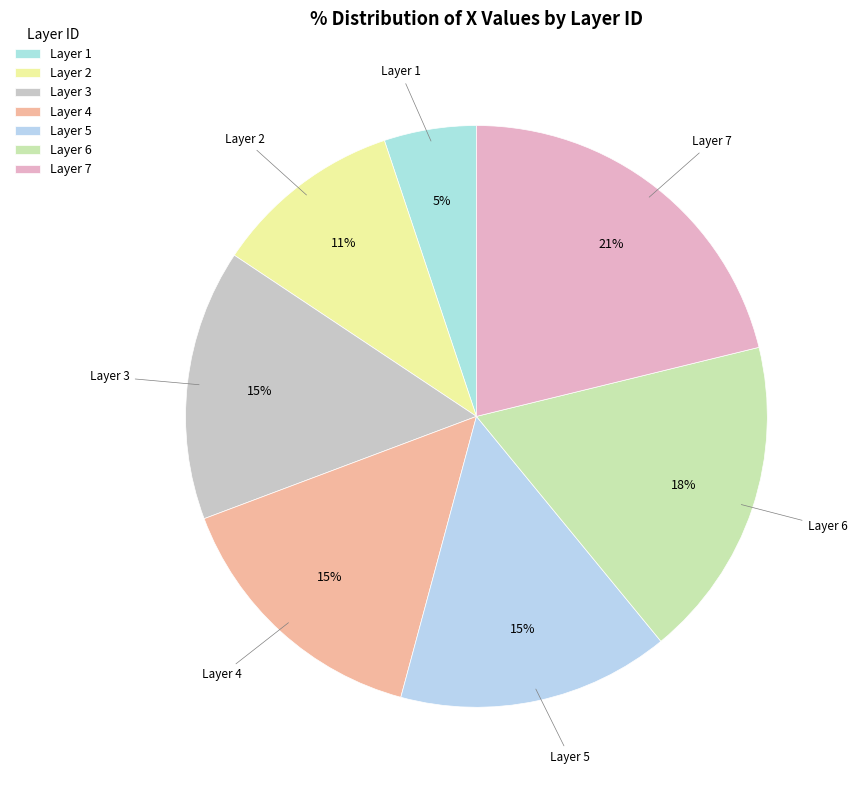

How many segments does this pie chart have?

7